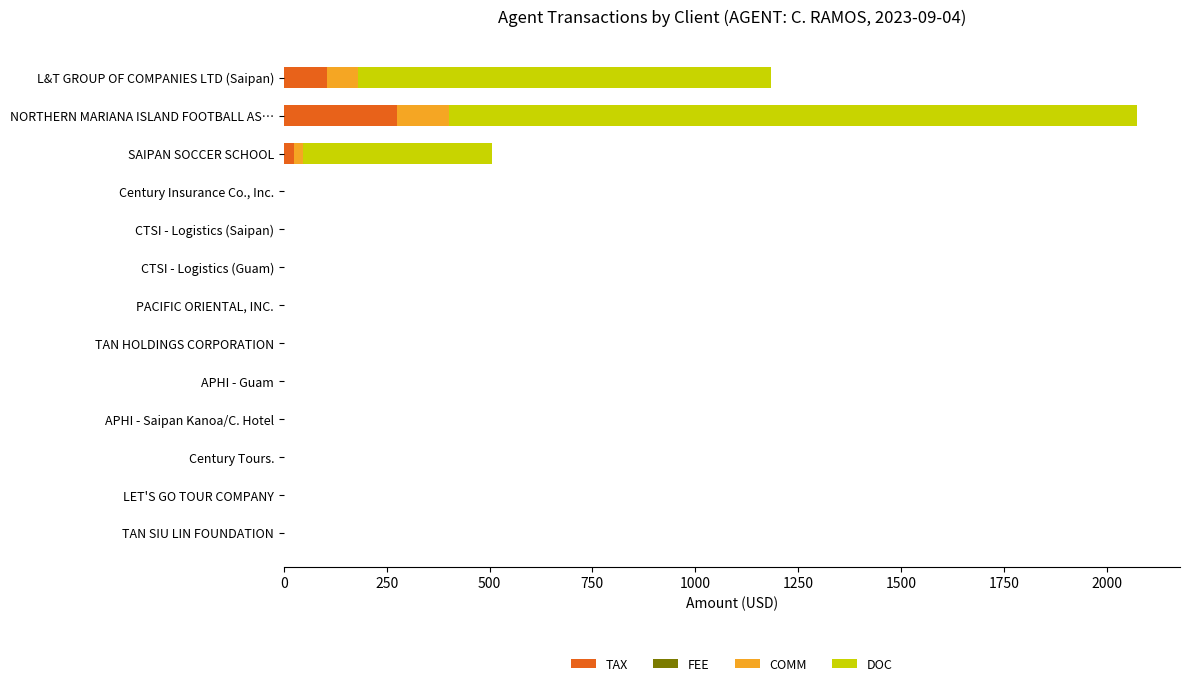

Which category has the highest value in the TAX series?

NORTHERN MARIANA ISLAND FOOTBALL AS…